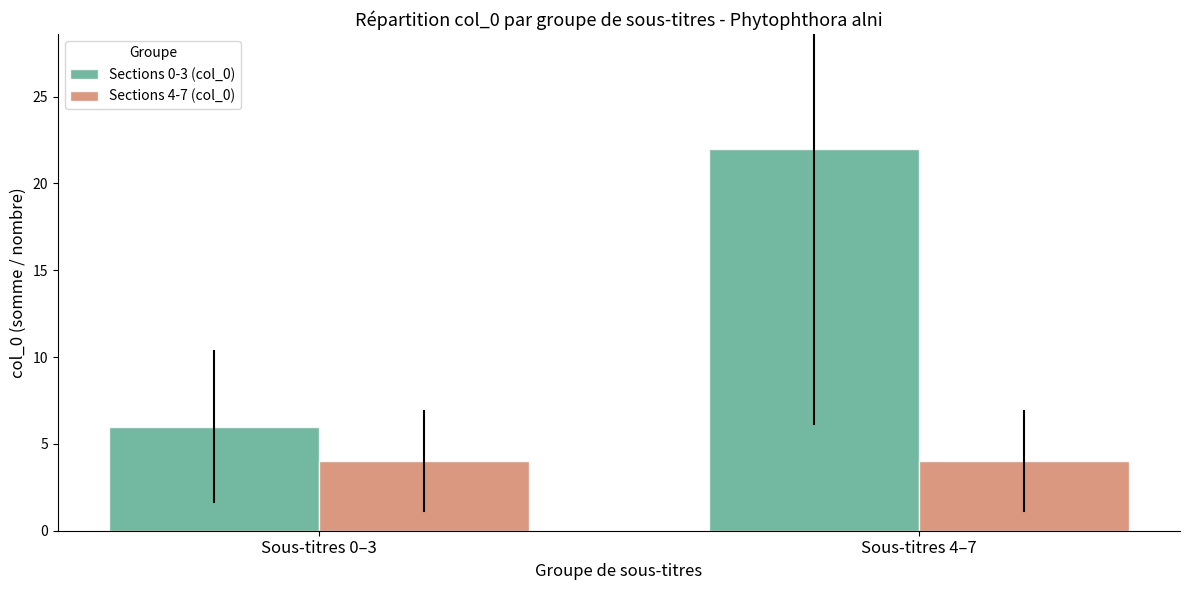

At which label is Sections 0-3 (col_0) closest to 14?

Sous-titres 0–3